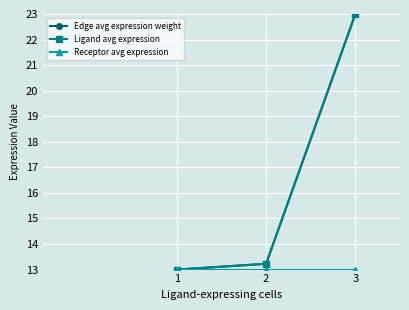

What value does the Ligand avg expression series have at 3?

23.0